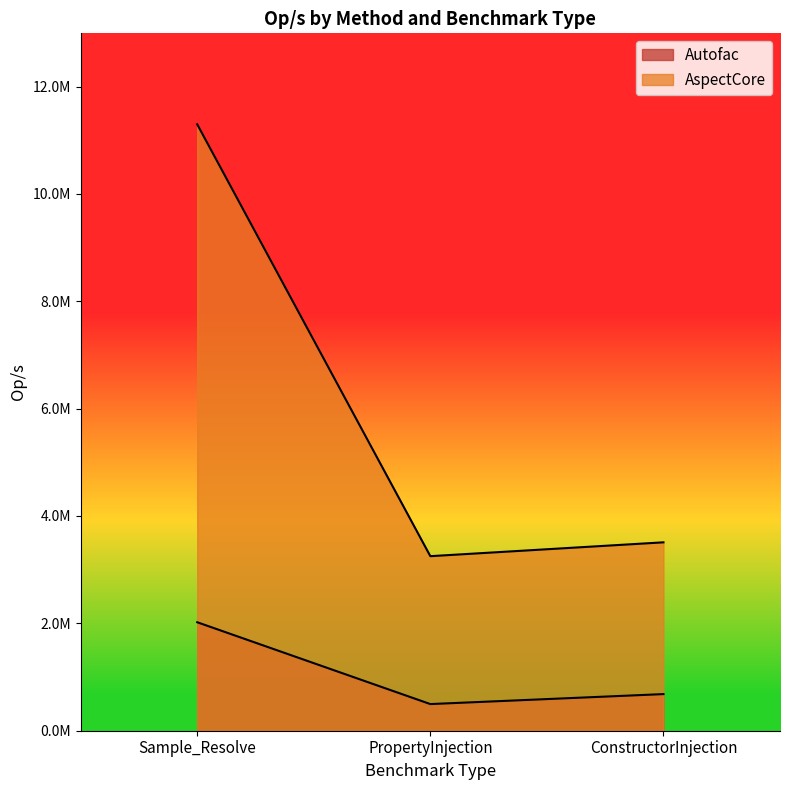

True or false: AspectCore has a value of 11296837.3 at Sample_Resolve.

True